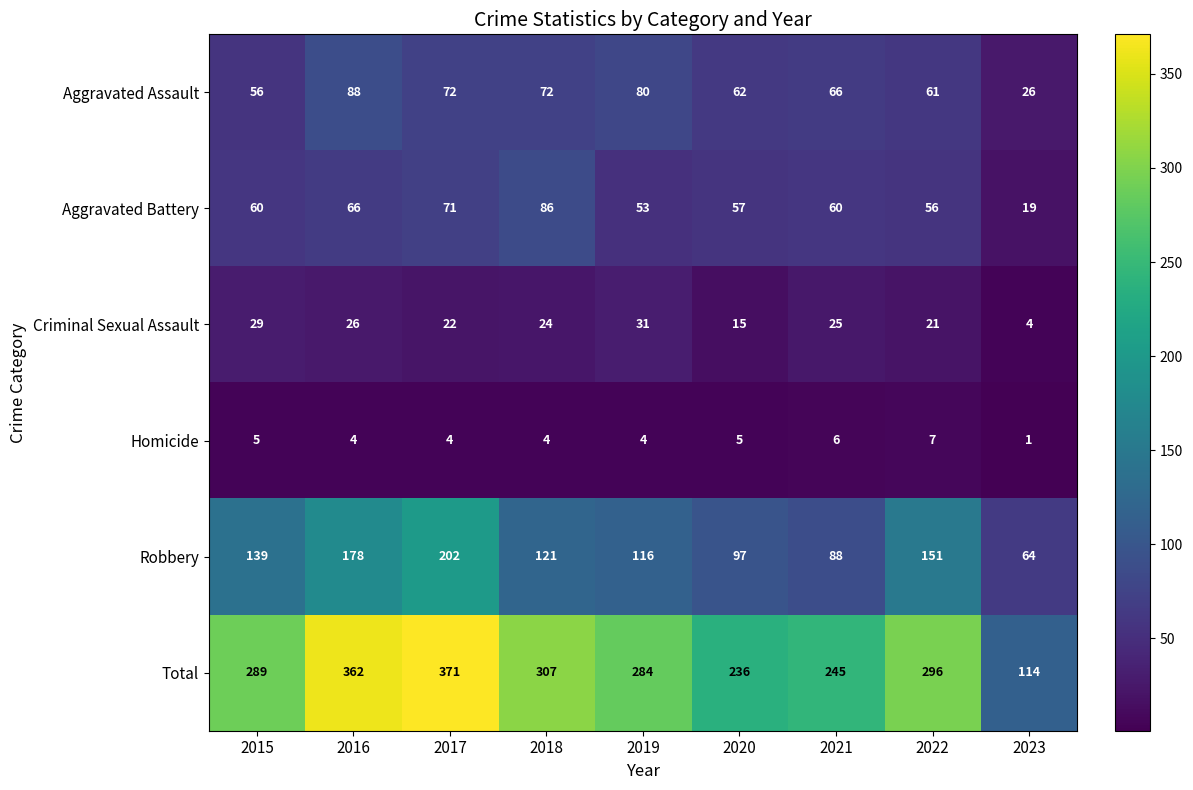

The value of Aggravated Assault at 2019 is 80. True or false?

True